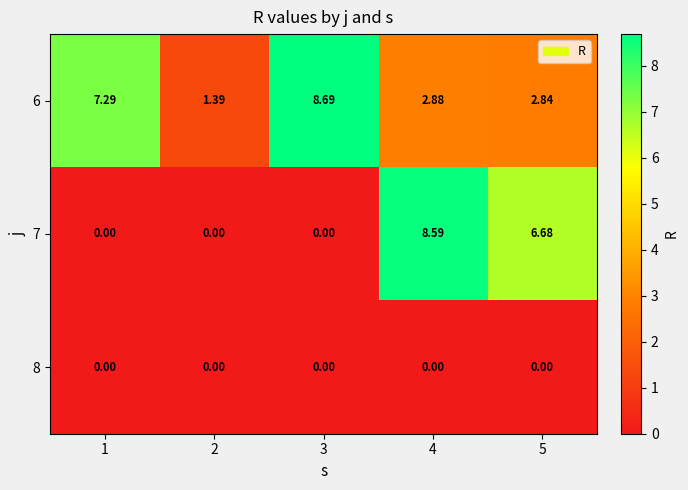

Is the value of 6 at 5 greater than the value of 8 at 5?

Yes